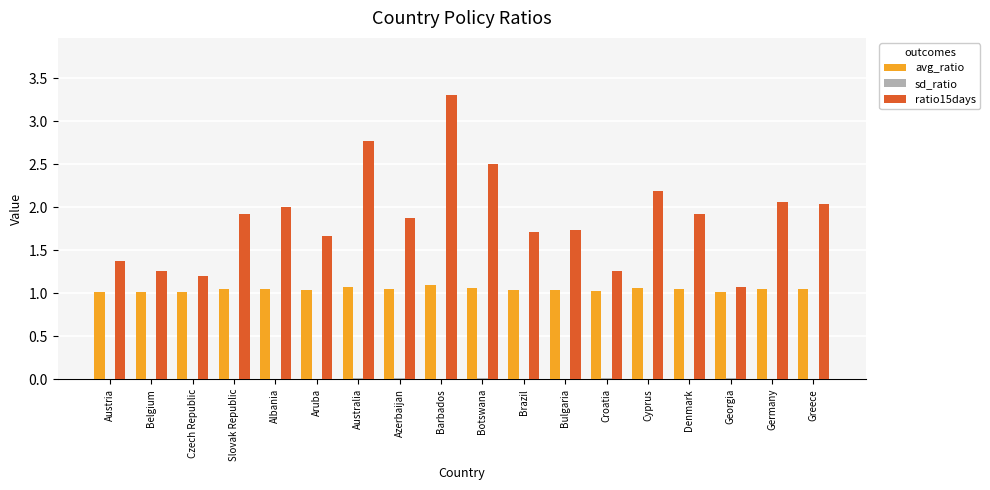

What is the greatest value displayed?

3.3